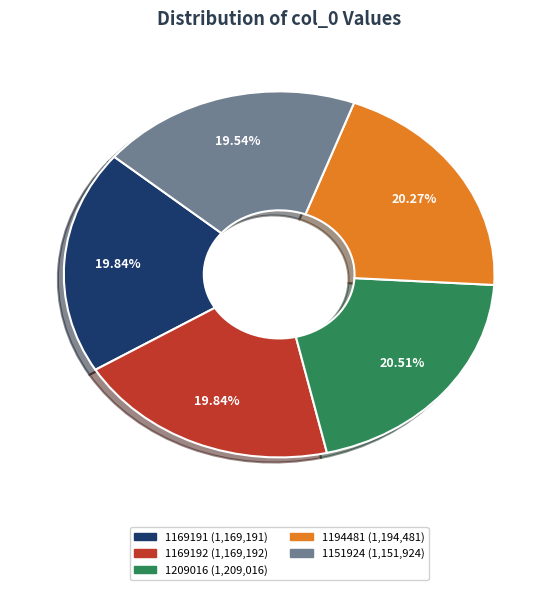

What is the ratio of the value at 1169192 to the value at 1194481?

1.0